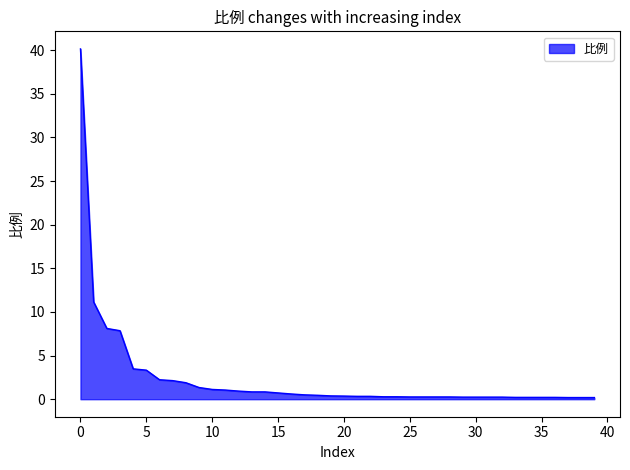

What is the maximum value shown in the chart?

40.1